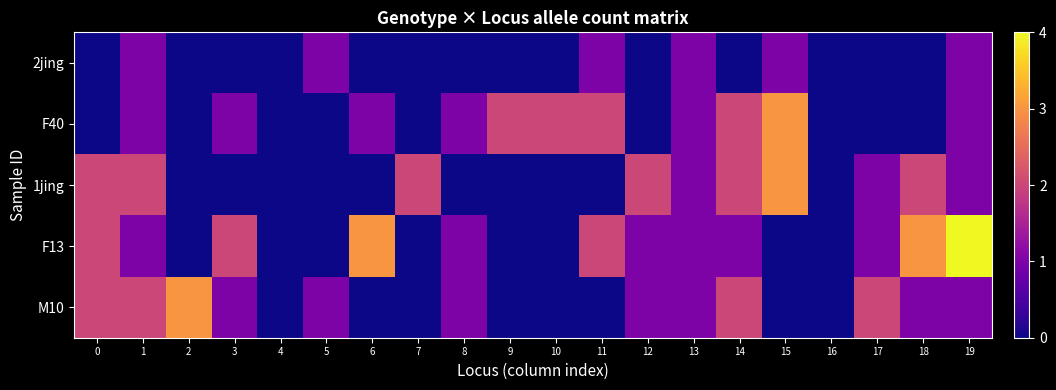

Reading right to left, extract all data points from this chart.

2jing: 19=1	18=0	17=0	16=0	15=1	14=0	13=1	12=0	11=1	10=0	9=0	8=0	7=0	6=0	5=1	4=0	3=0	2=0	1=1	0=0
F40: 19=1	18=0	17=0	16=0	15=3	14=2	13=1	12=0	11=2	10=2	9=2	8=1	7=0	6=1	5=0	4=0	3=1	2=0	1=1	0=0
1jing: 19=1	18=2	17=1	16=0	15=3	14=2	13=1	12=2	11=0	10=0	9=0	8=0	7=2	6=0	5=0	4=0	3=0	2=0	1=2	0=2
F13: 19=4	18=3	17=1	16=0	15=0	14=1	13=1	12=1	11=2	10=0	9=0	8=1	7=0	6=3	5=0	4=0	3=2	2=0	1=1	0=2
M10: 19=1	18=1	17=2	16=0	15=0	14=2	13=1	12=1	11=0	10=0	9=0	8=1	7=0	6=0	5=1	4=0	3=1	2=3	1=2	0=2